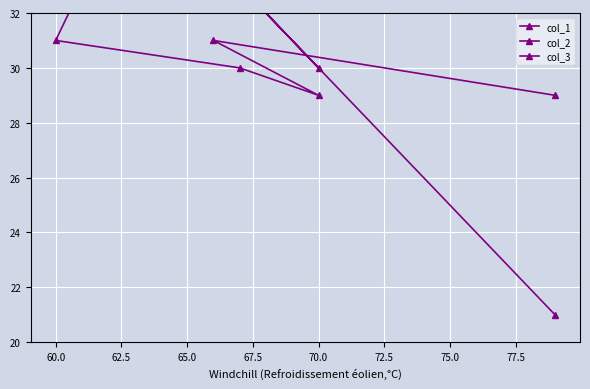

What is the value of the col_2 point at the 2nd from the left?

69